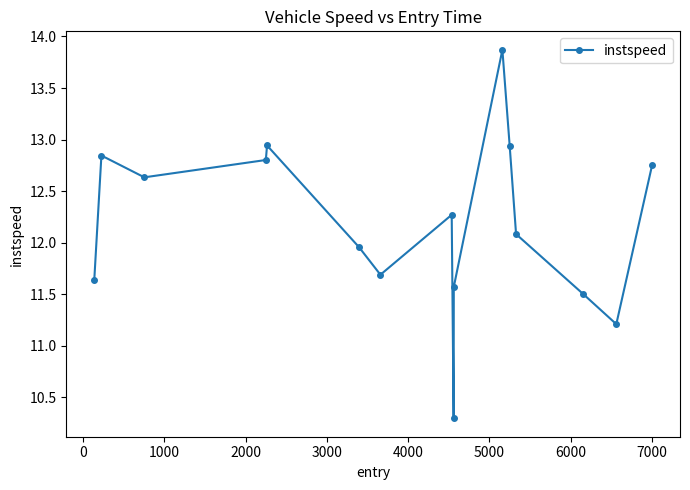

What is the difference between the maximum and minimum values?

3.6